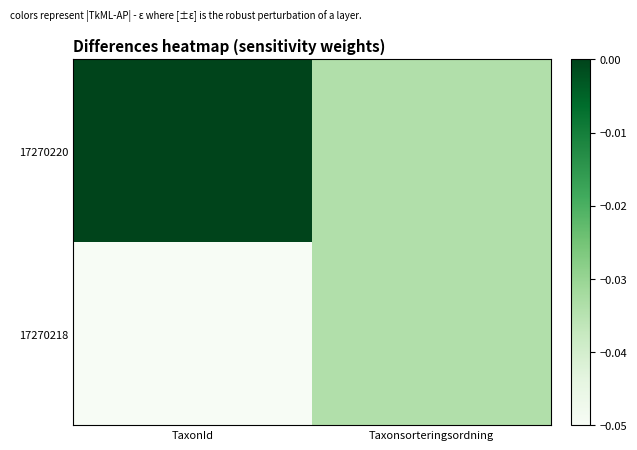

How many series are shown in this chart?

2